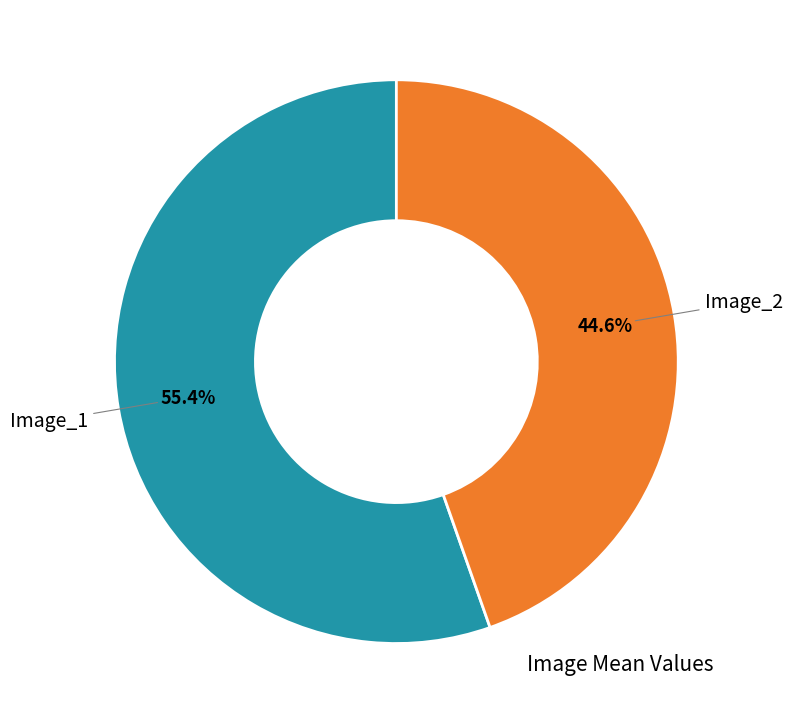

Is there any slice that represents more than half of the pie?

Yes